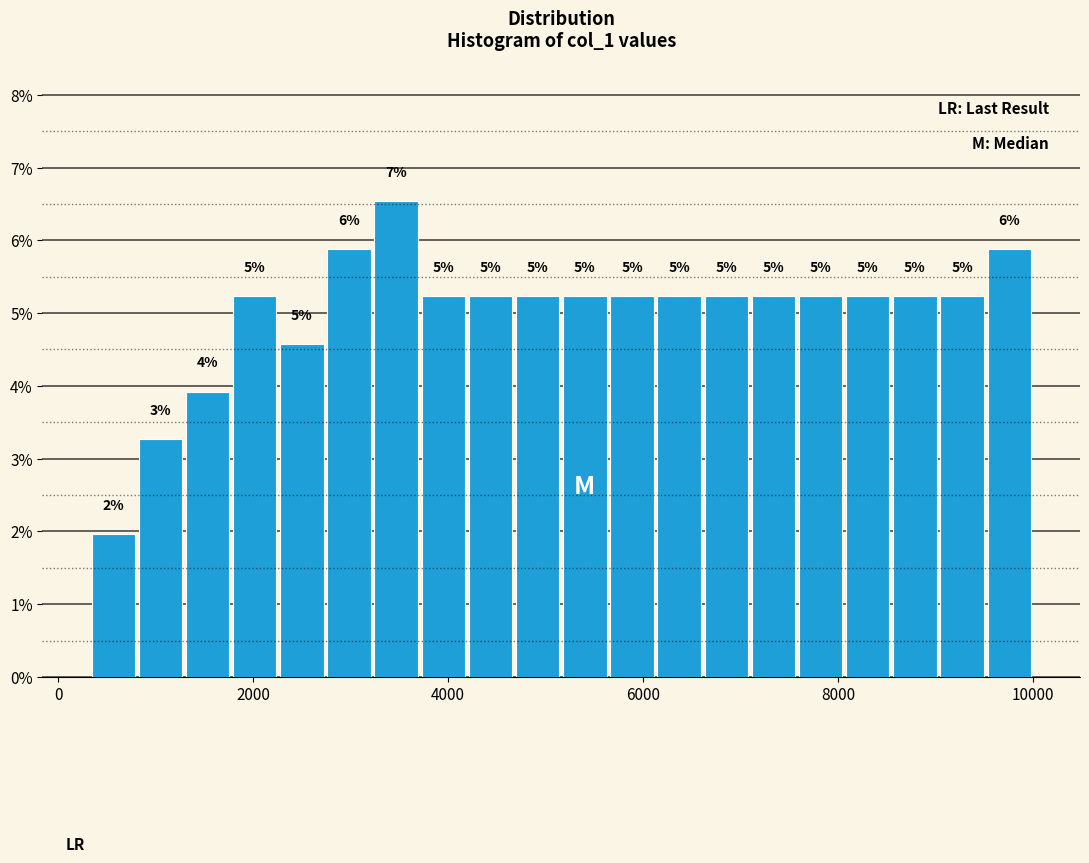

Around what value on the x-axis is the tallest bar? Give the approximate position of its centre, as read against the axis.

3400